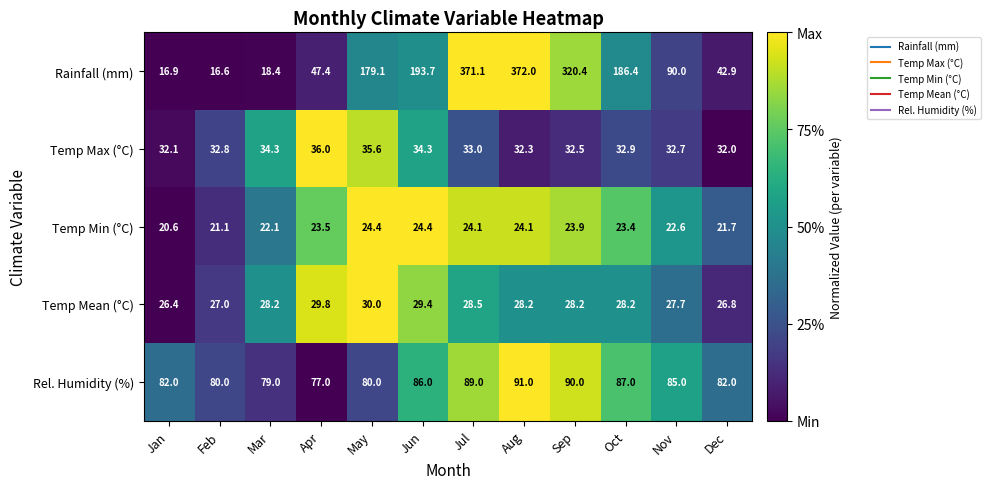

Which label corresponds to the largest value in the chart?

Aug